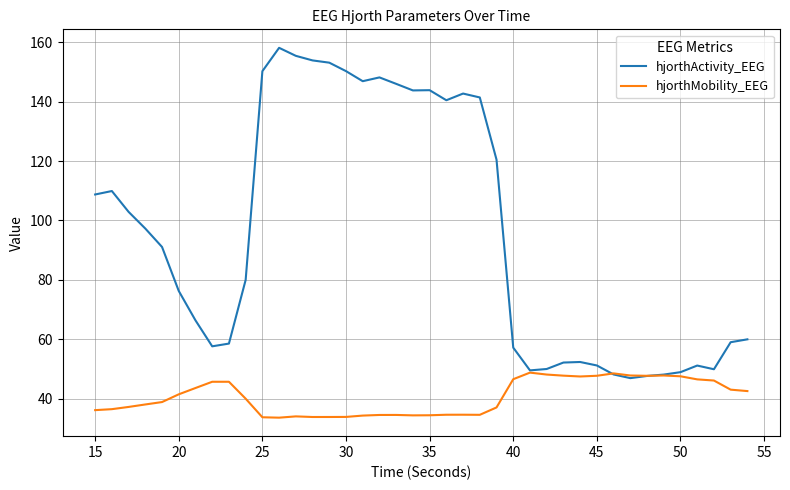

Rank the series by their average value, from highest to lowest.

hjorthActivity_EEG, hjorthMobility_EEG